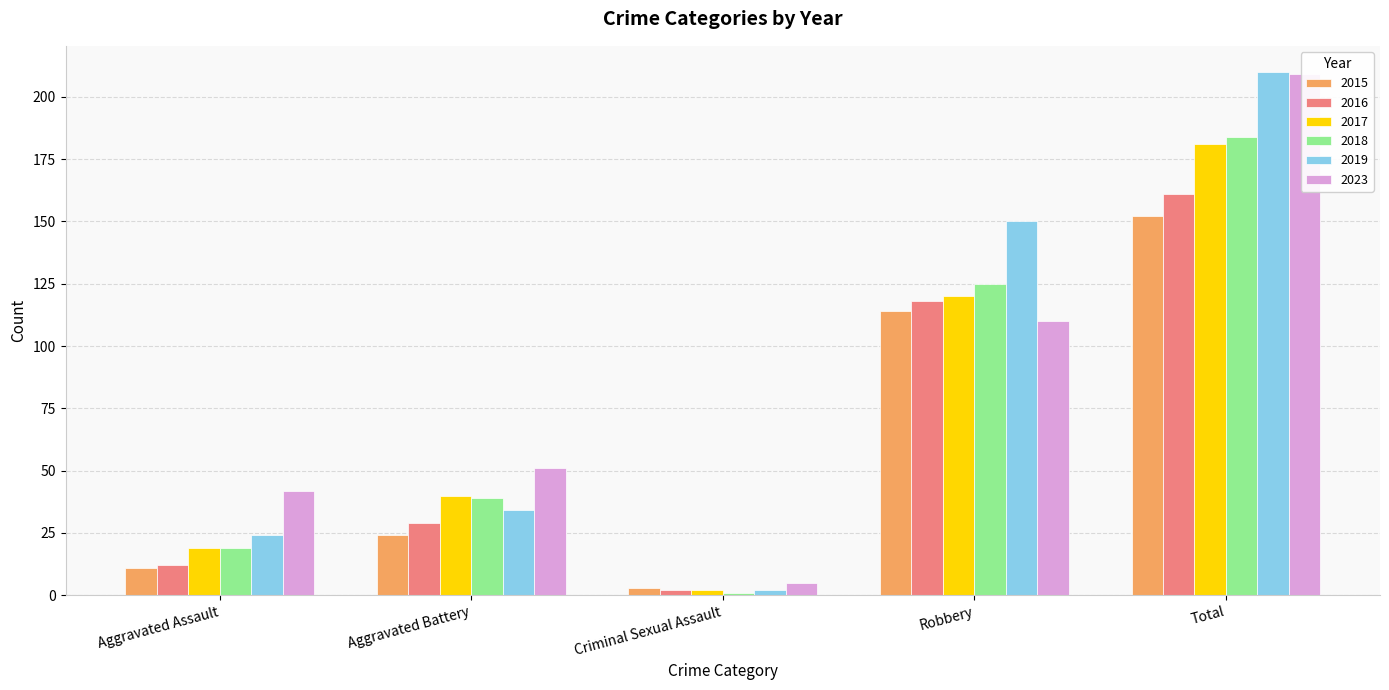

Is the value of 2019 at Total greater than the value of 2023 at Criminal Sexual Assault?

Yes